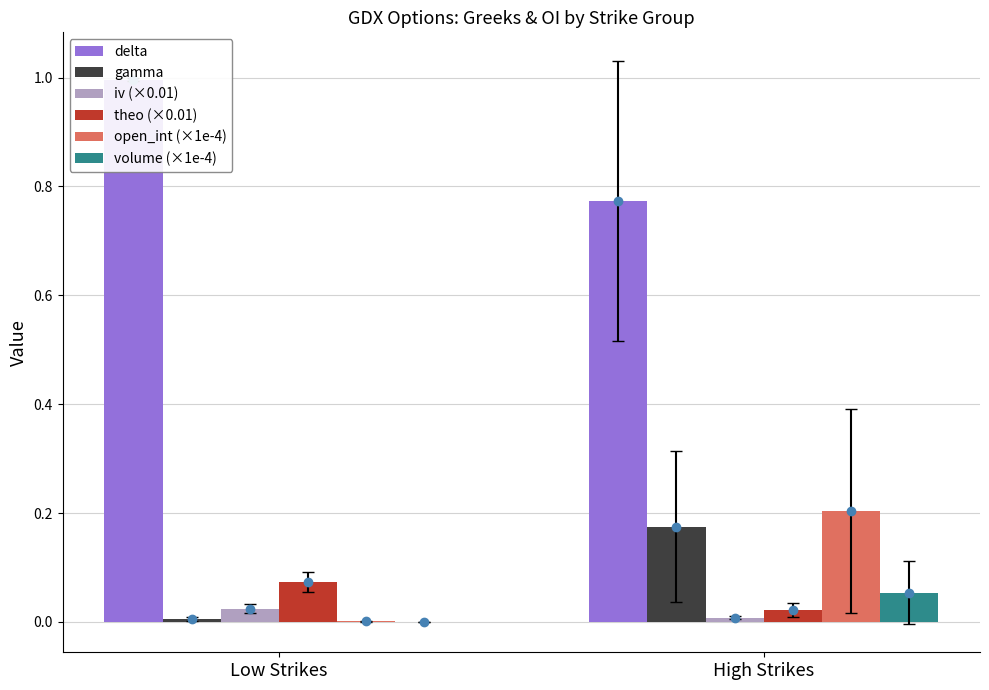

What are all the series names shown in the legend?

delta, gamma, iv (×0.01), theo (×0.01), open_int (×1e-4), volume (×1e-4)